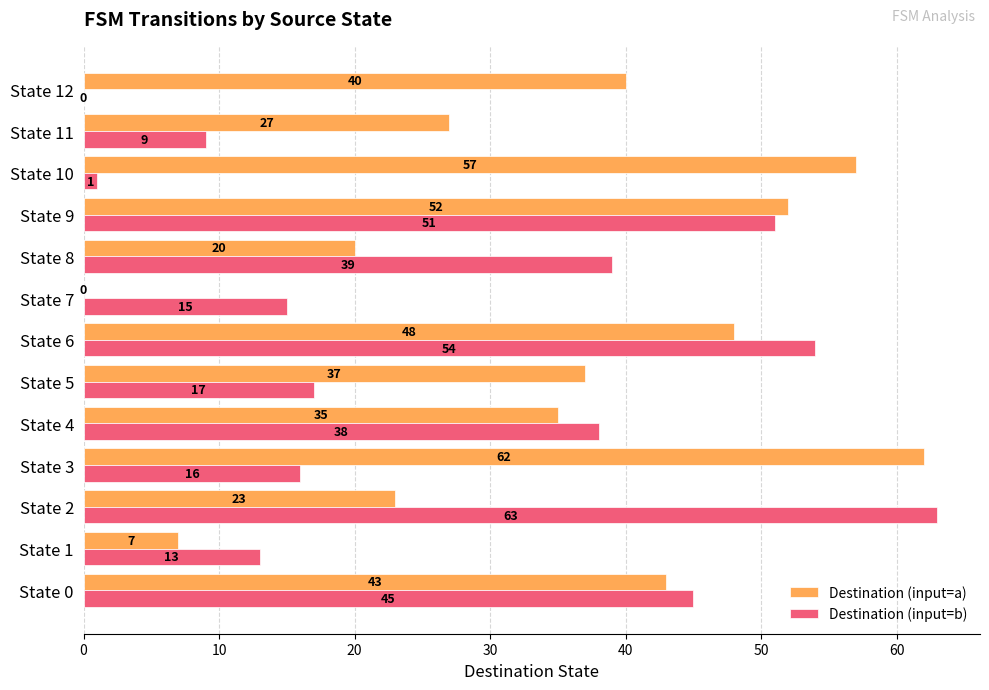

At which label is Destination (input=b) closest to 31?

State 4